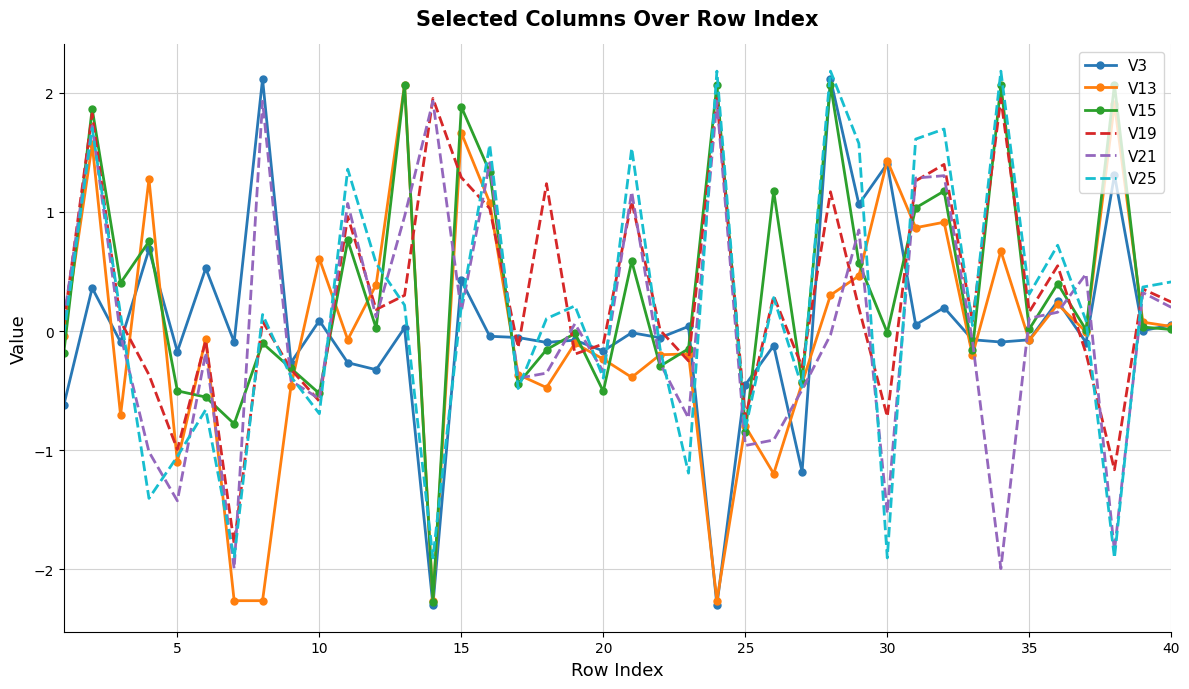

True or false: V19 and V3 intersect in this chart.

True